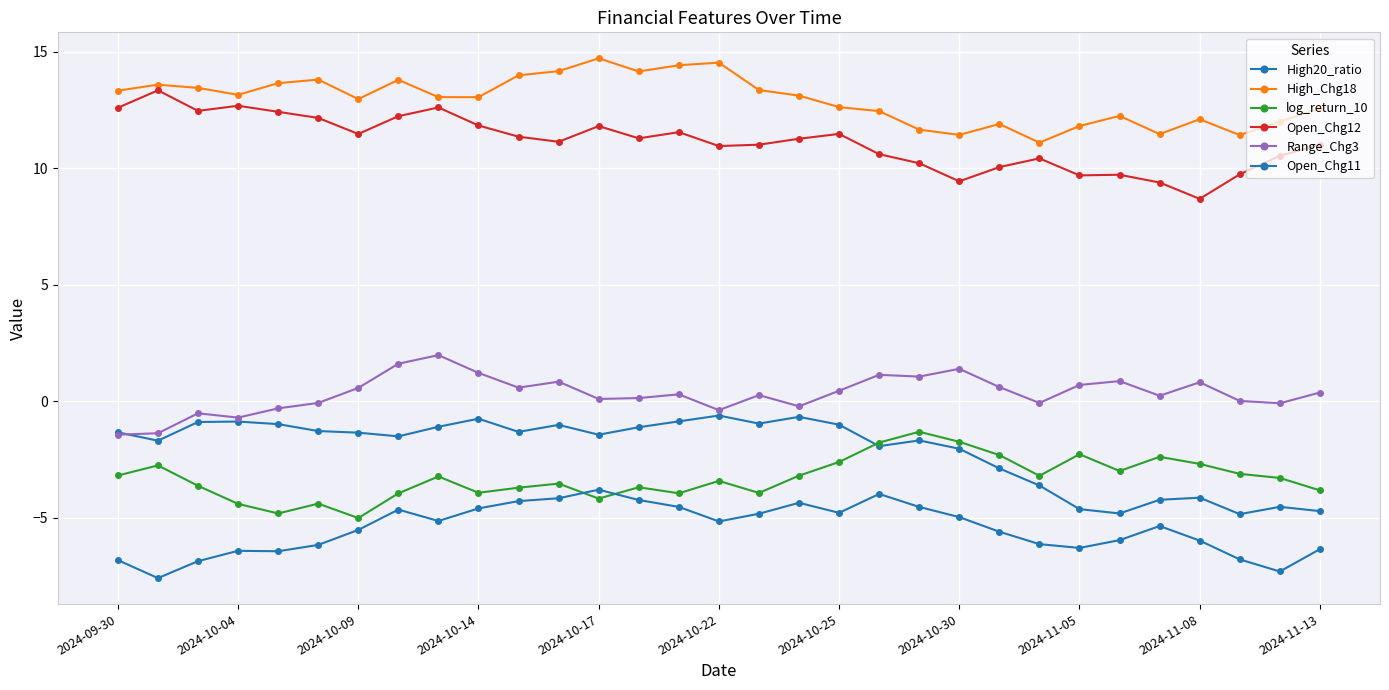

Count the number of categories in the chart.

31